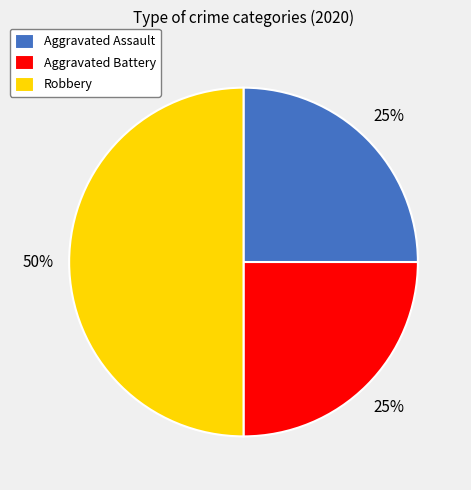

The Aggravated Assault slice represents 25% of the pie. True or false?

True